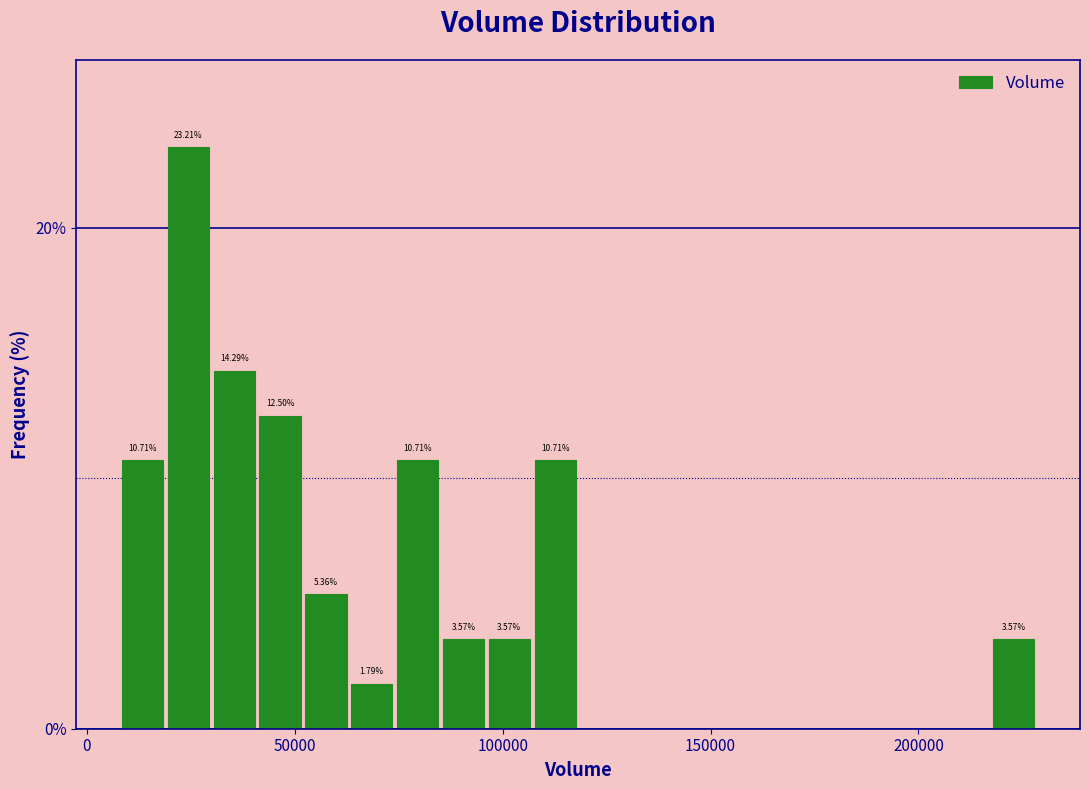

Read against the x-axis, roughly where is the centre of the tallest bar?

25000